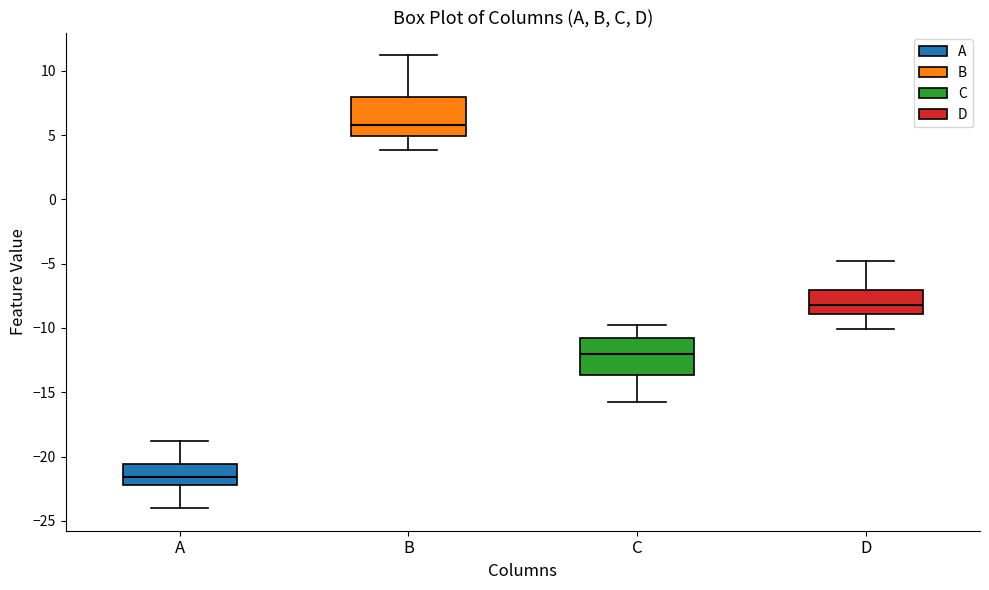

Which box's median line is the lowest?

A